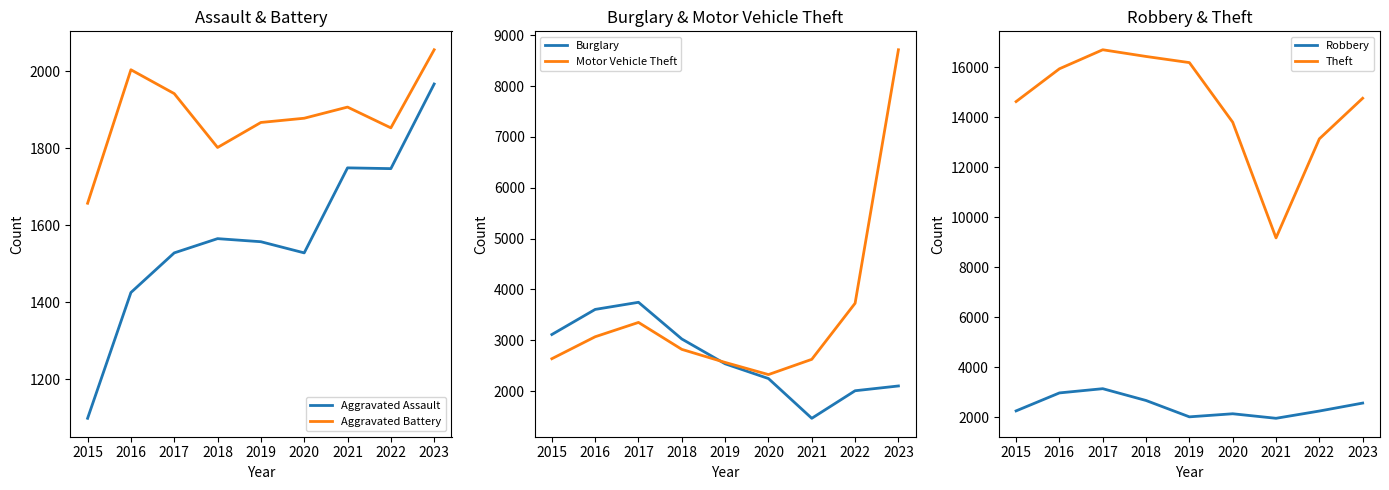

Which series has the largest total across all categories?

Theft